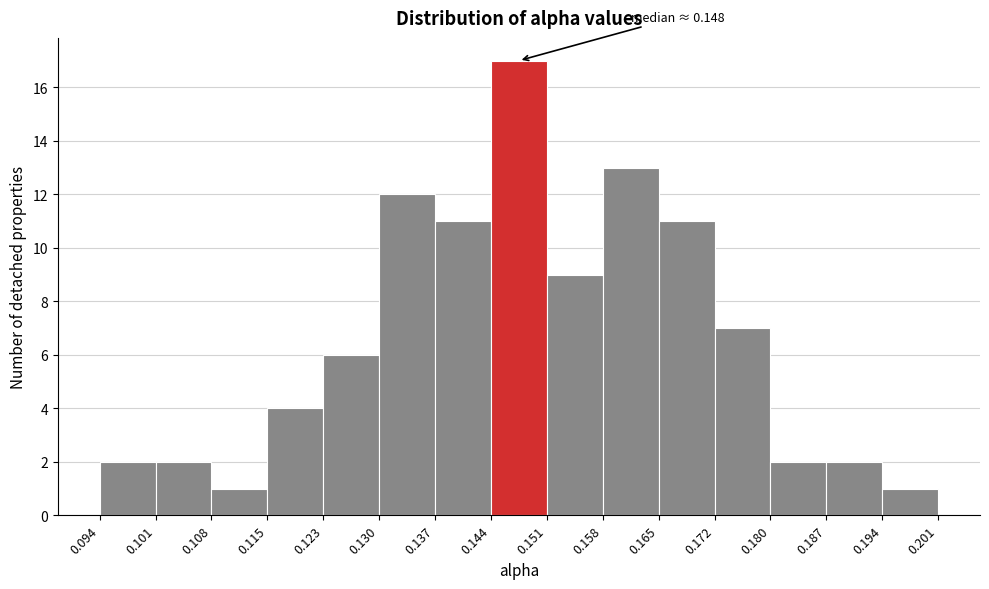

Which range on the x-axis has the tallest bar?

0.144 to 0.151